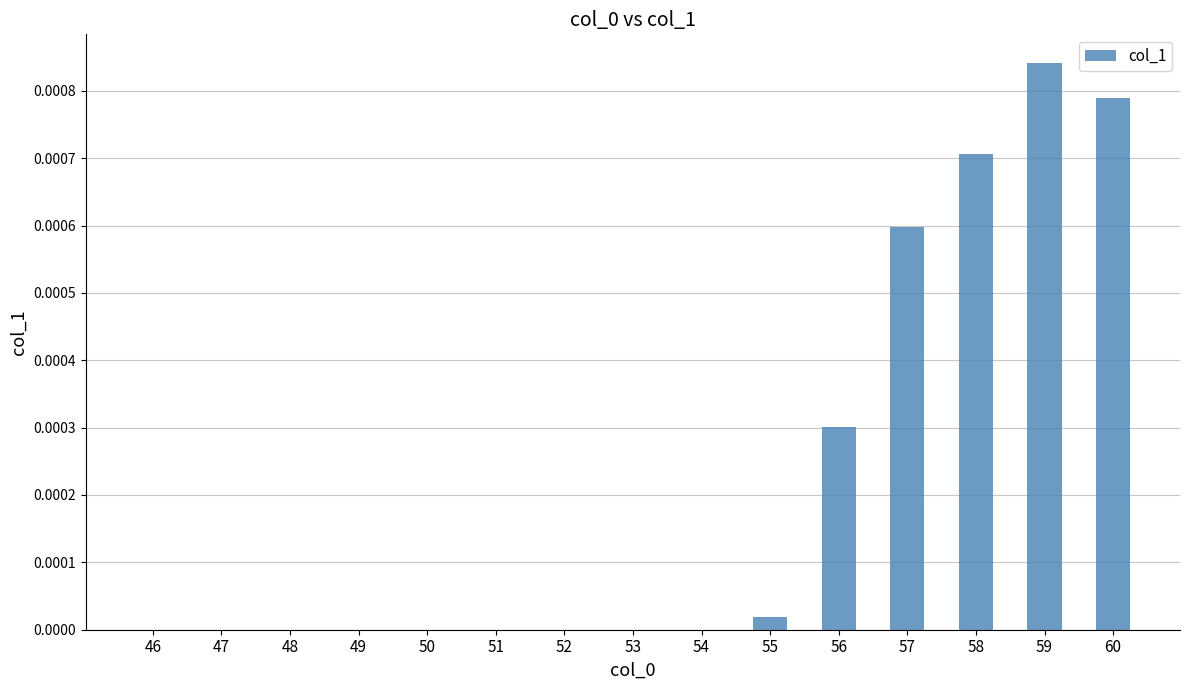

The chart shows a value of 0.0 at 46. True or false?

True